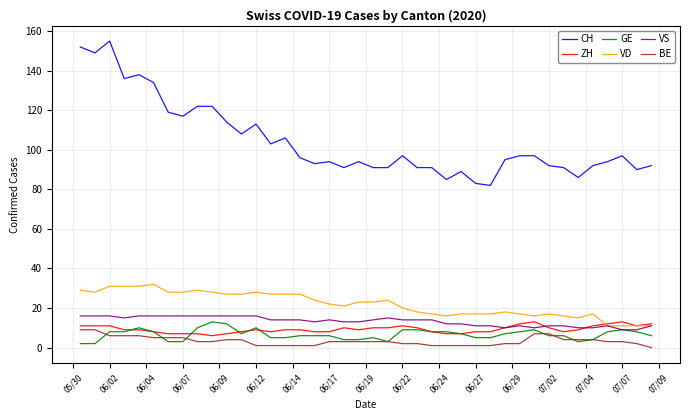

Which series has the largest range (max minus min)?

CH